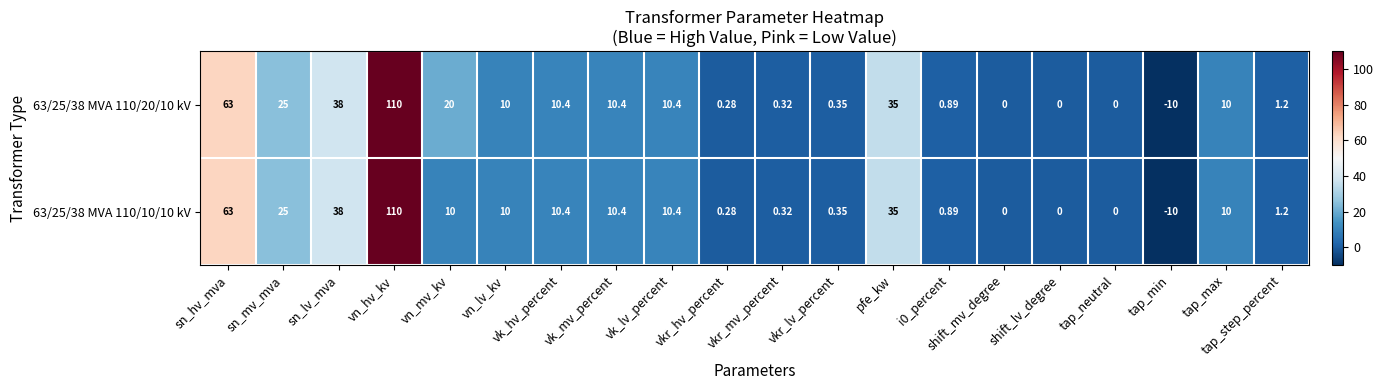

At which label does 63/25/38 MVA 110/10/10 kV reach its peak?

vn_hv_kv